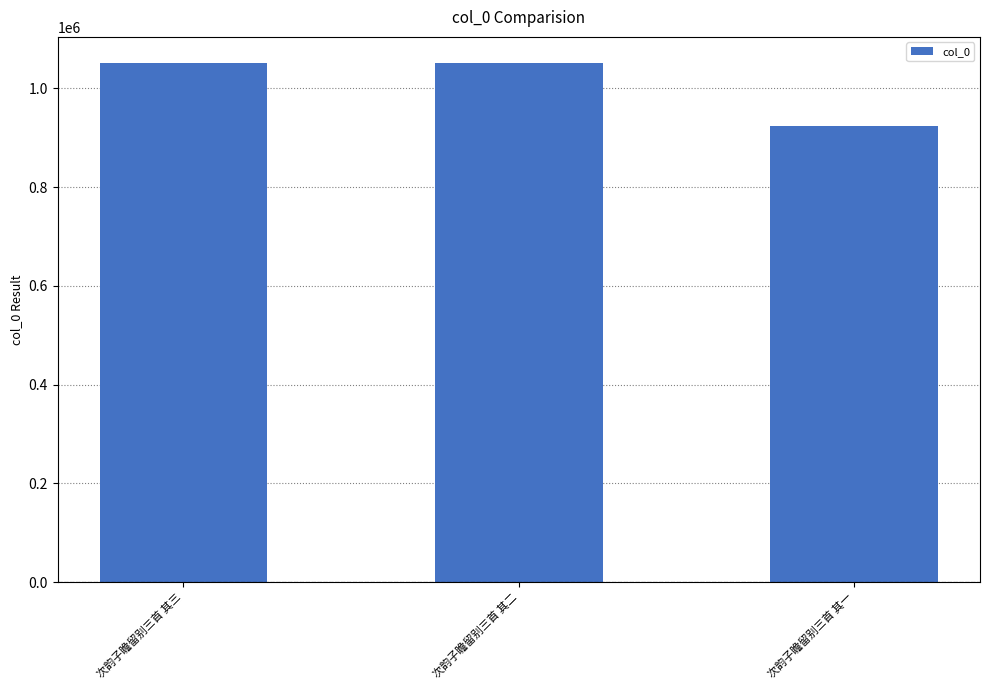

Which category has the lowest value across all series?

次韵子瞻留别三首 其一